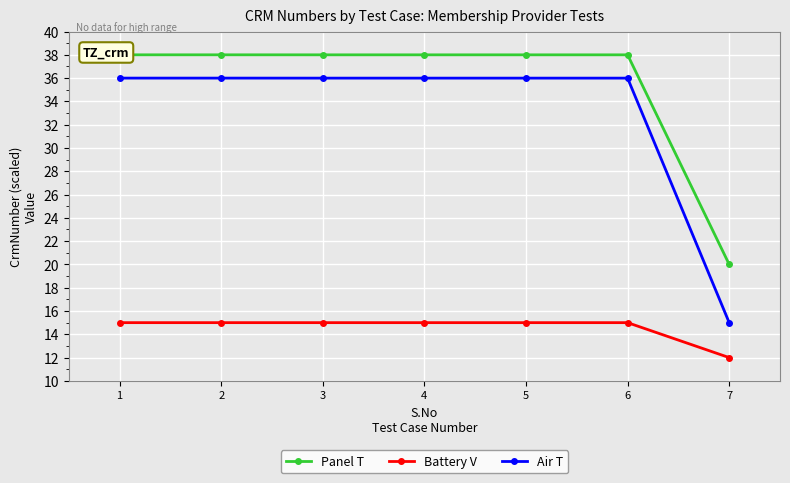

At how many categories does at least one series exceed 14?

7